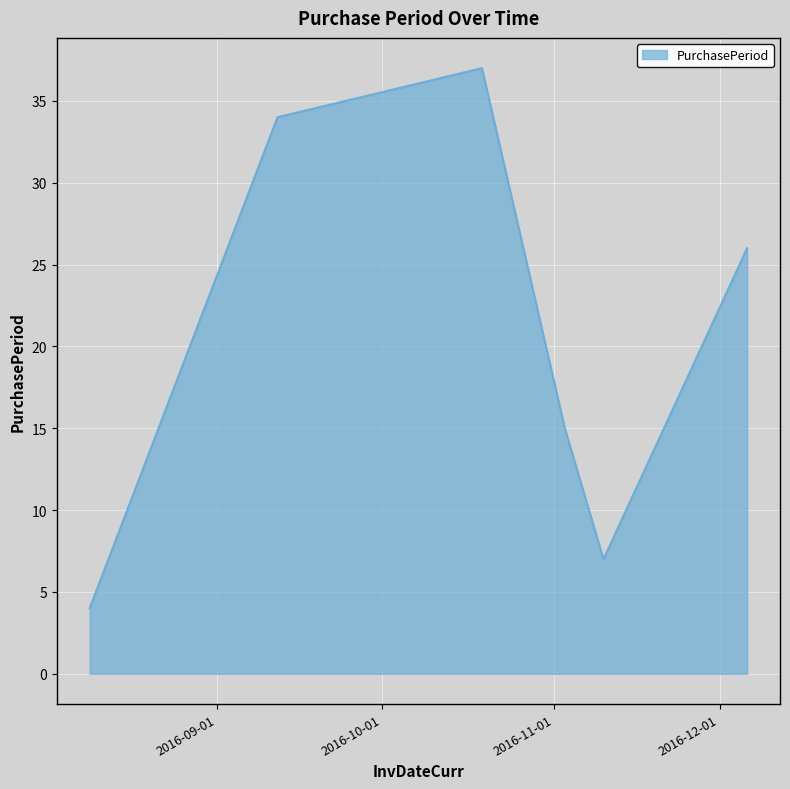

How many interior local peaks (higher than both neighbors) does the data have?

1